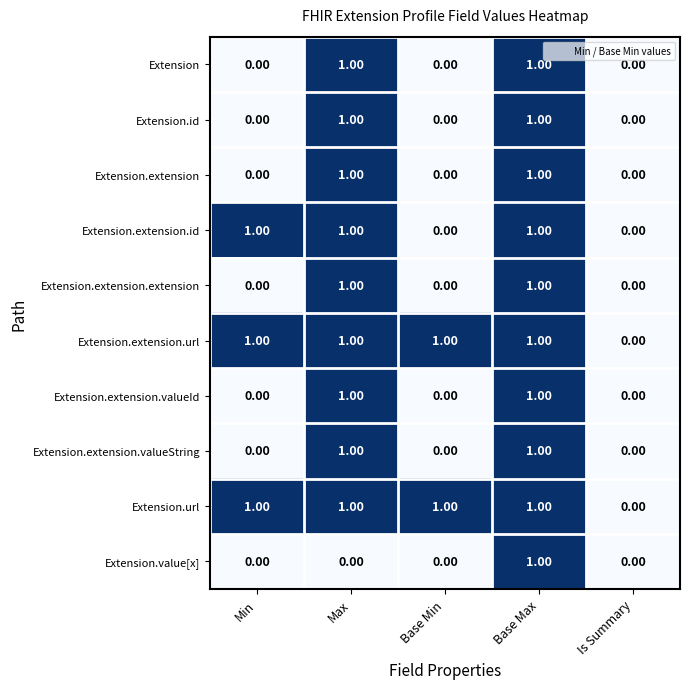

What is the total value across all series at Max?

9